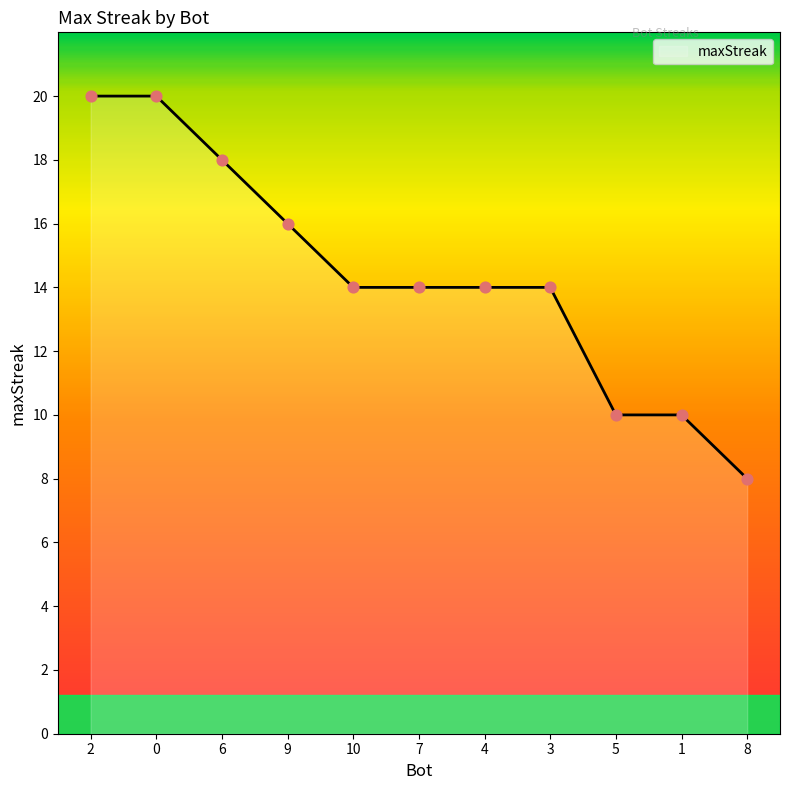

What is the change in value from 6 to 8?

-10